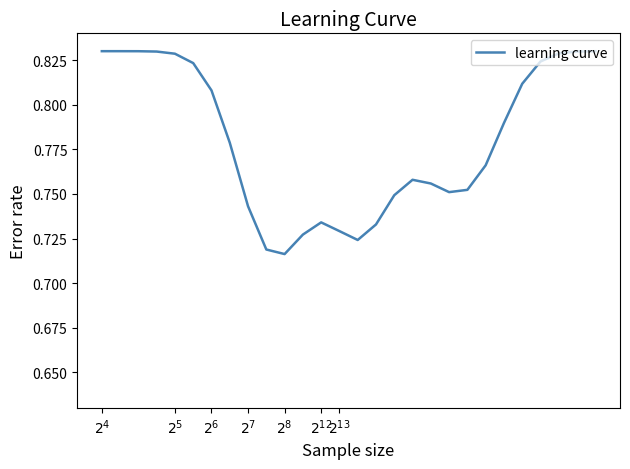

What is the smallest value displayed?

0.7